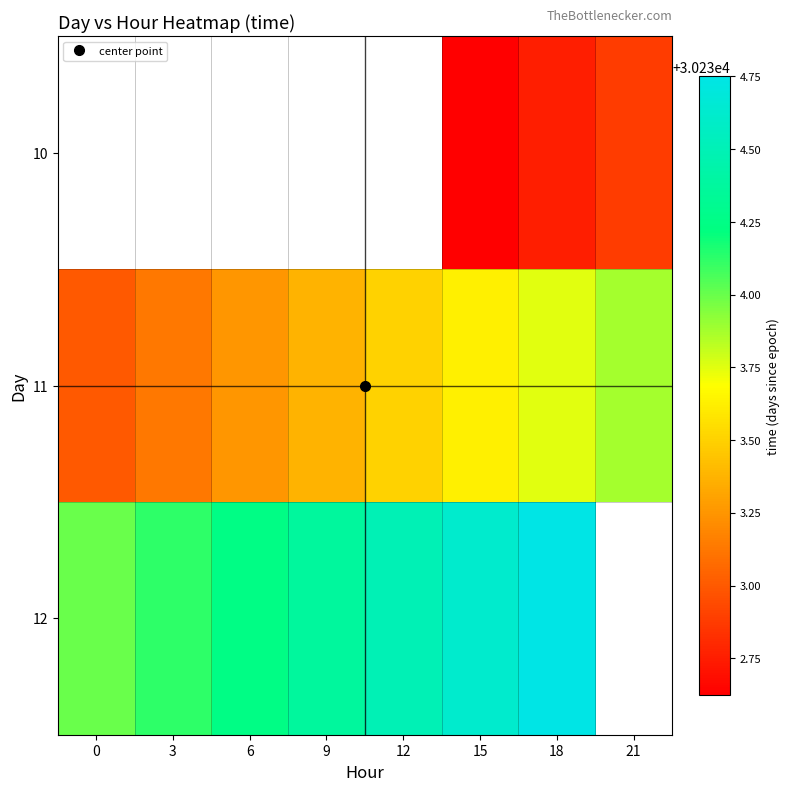

Which category has the highest value across all series?

18